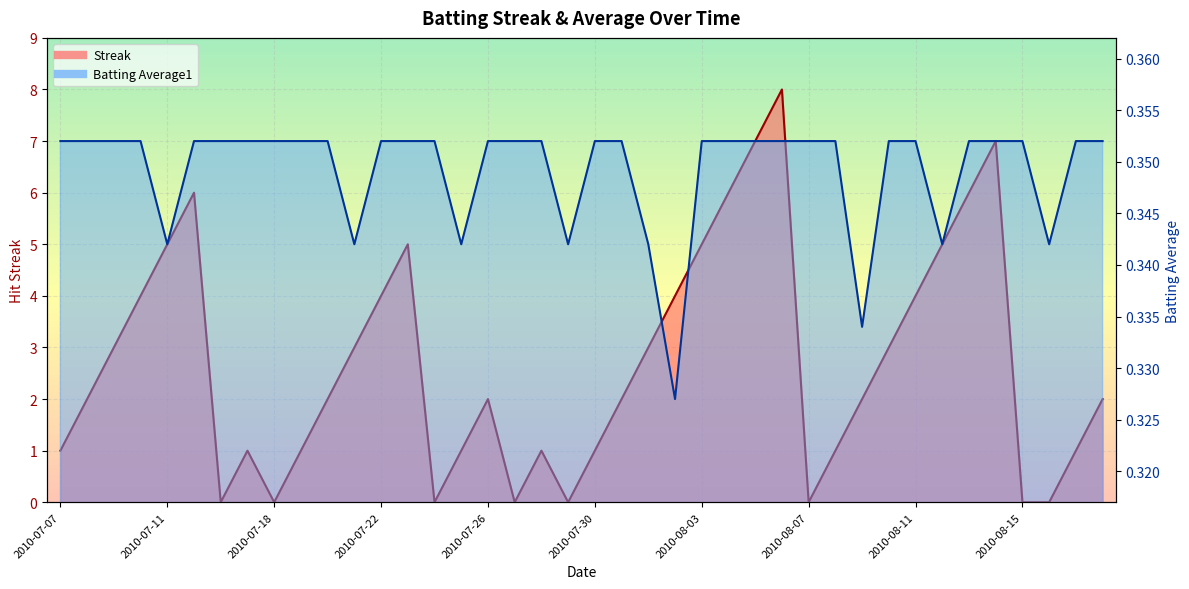

How many intersections are there between Streak and Batting Average1?

14